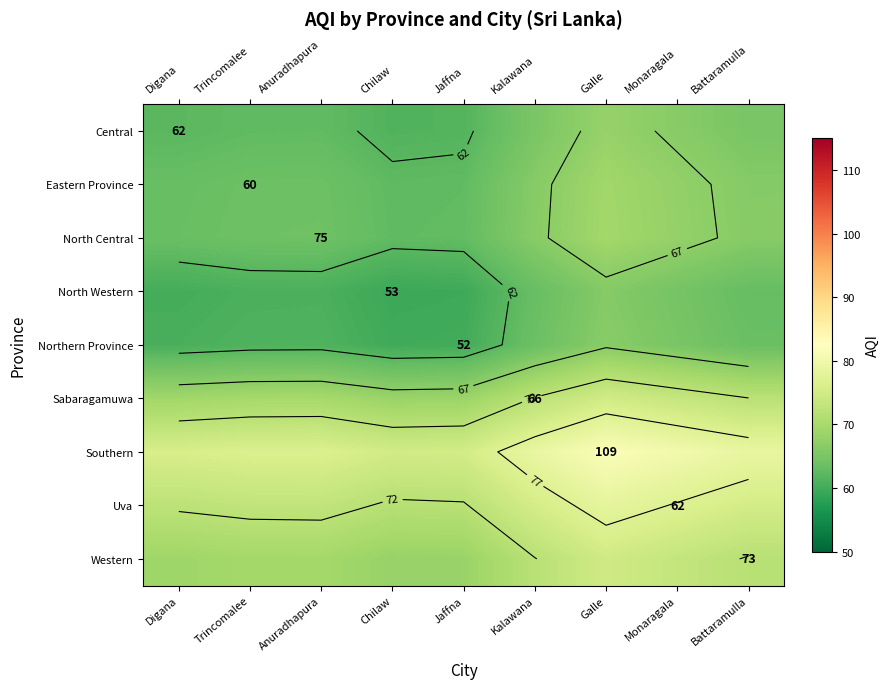

What is the greatest value displayed?

81.8